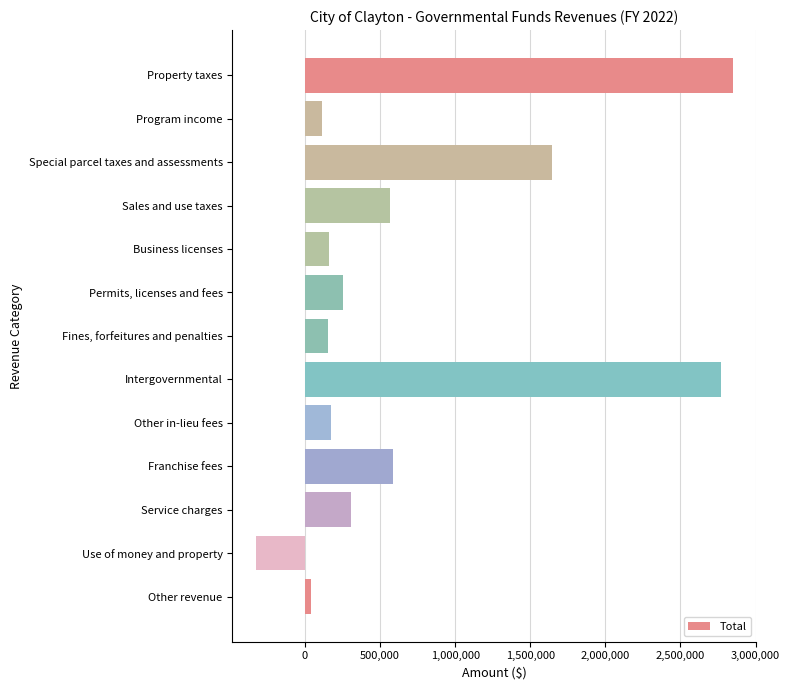

Where is the data nearest to the value 1260925?

Special parcel taxes and assessments